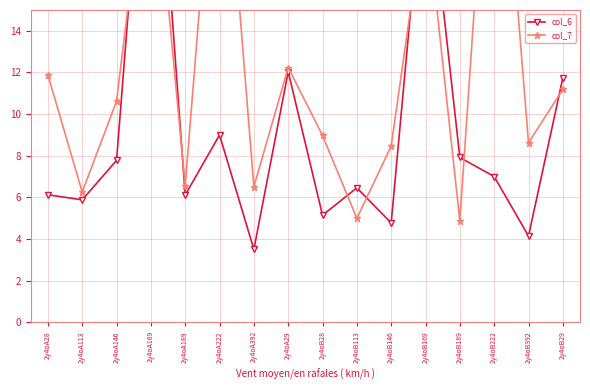

What is the maximum value shown in the chart?

29.2